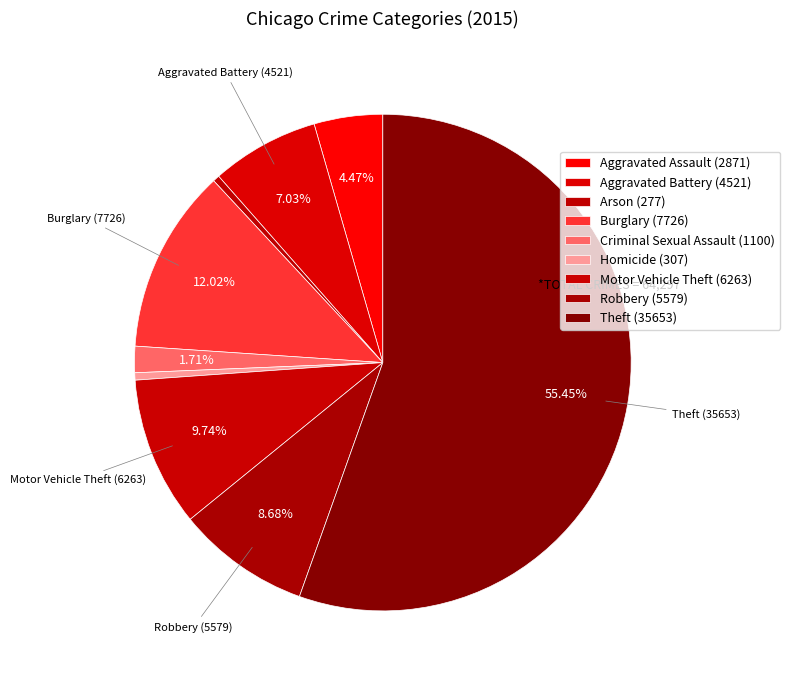

Rank the categories by value from lowest to highest.

Arson, Homicide, Criminal Sexual Assault, Aggravated Assault, Aggravated Battery, Robbery, Motor Vehicle Theft, Burglary, Theft